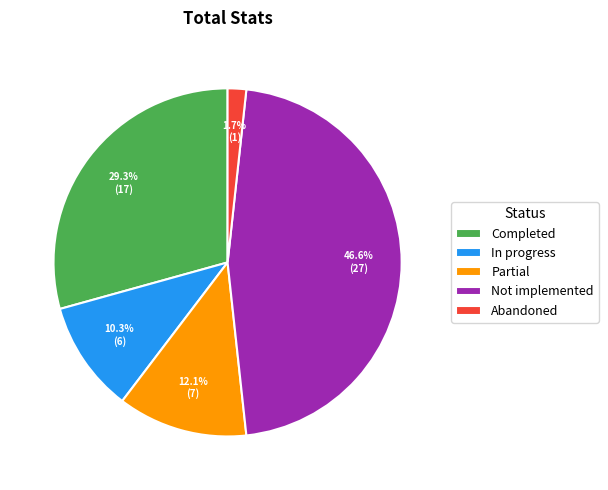

What percentage is the In progress slice, to the nearest percent?

10%